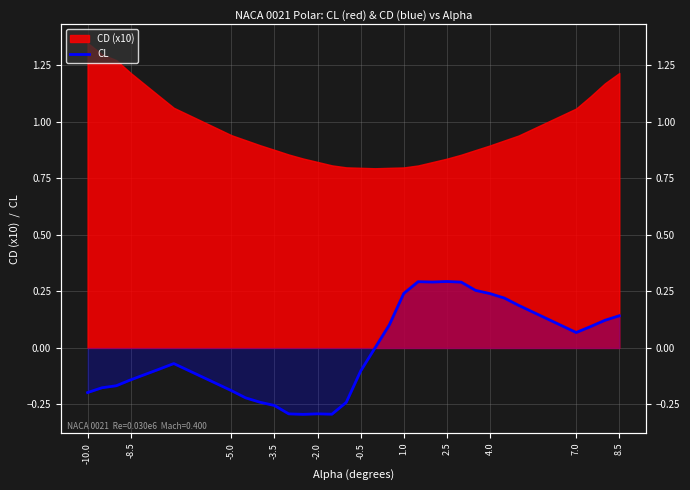

What is the label of the 10th point from the left?

-3.5